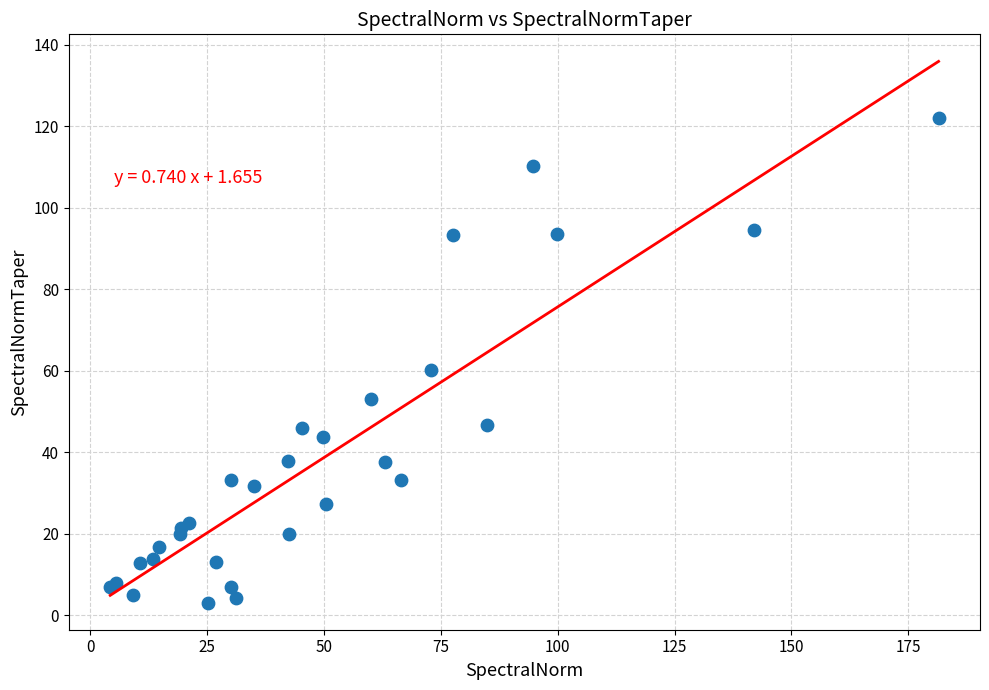

What Y value in the scatter plot is closest to 62?

60.2